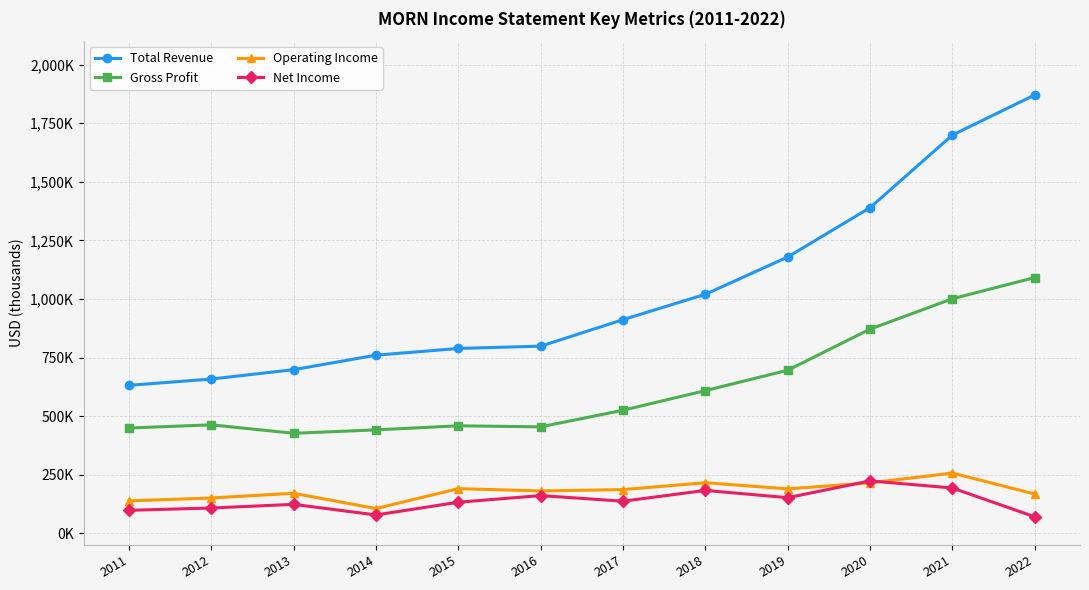

True or false: Gross Profit and Total Revenue cross at least once.

False